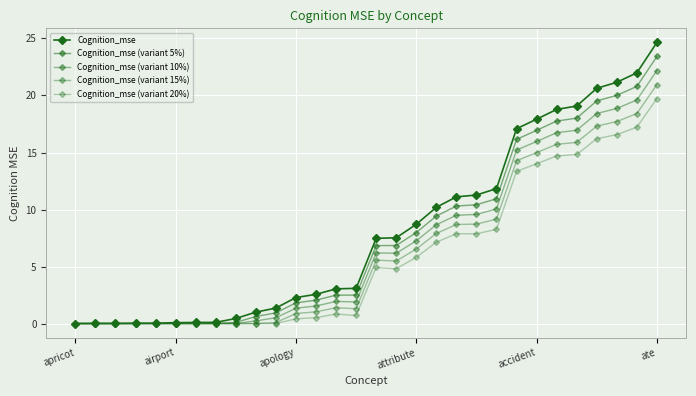

How many lines are shown in the chart?

5